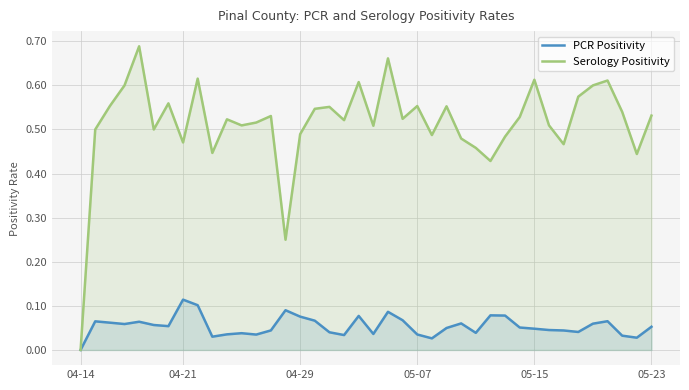

List the series in order of their overall mean, highest first.

Serology Positivity, PCR Positivity